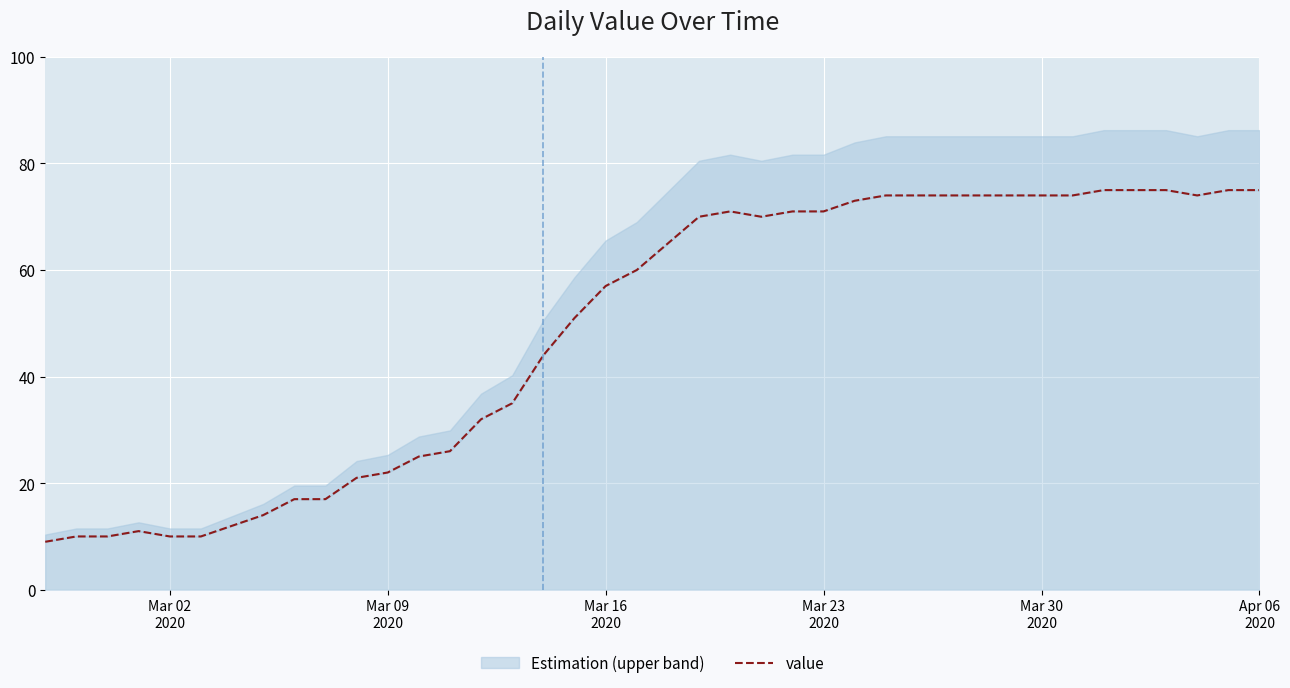

What is the difference between the second highest and second lowest values?

65